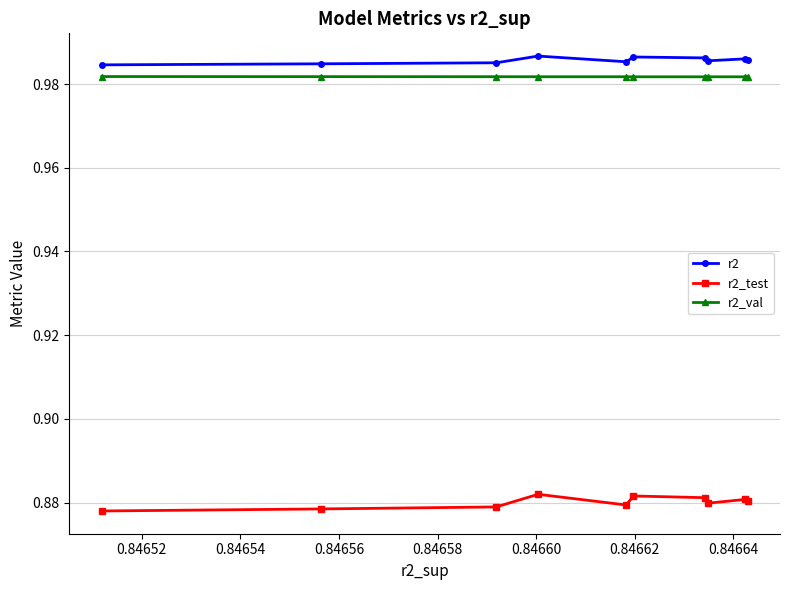

Rank the series by their maximum value, from highest to lowest.

r2, r2_val, r2_test